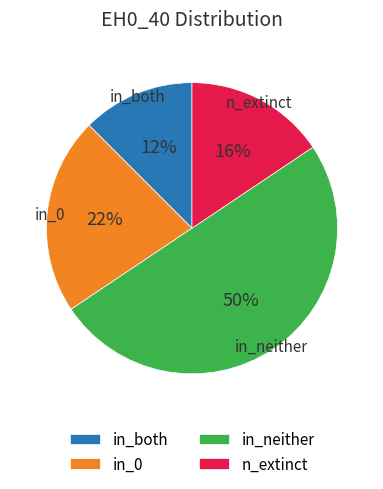

Which slice is the smallest?

in_both